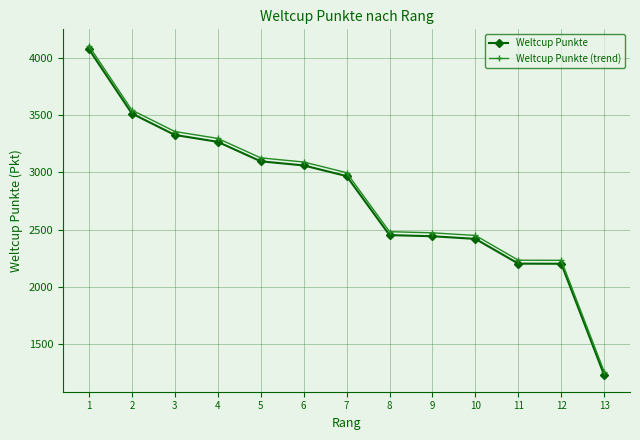

What is the sum of all Weltcup Punkte (trend) values?

36652